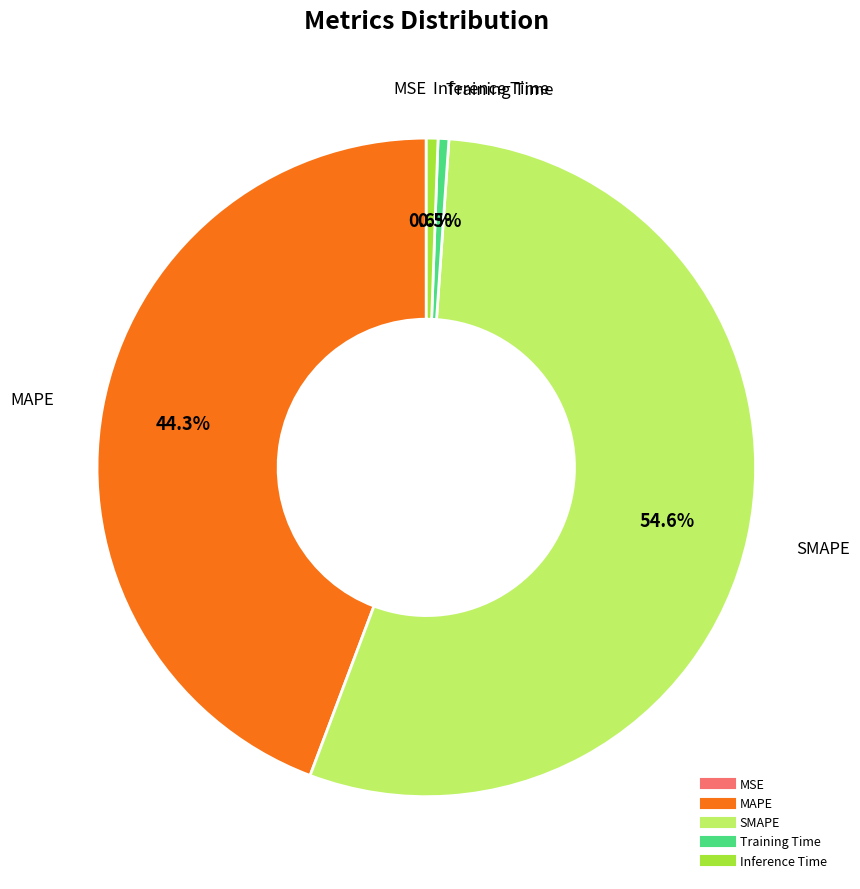

To the nearest percent, what is the average slice percentage?

20%